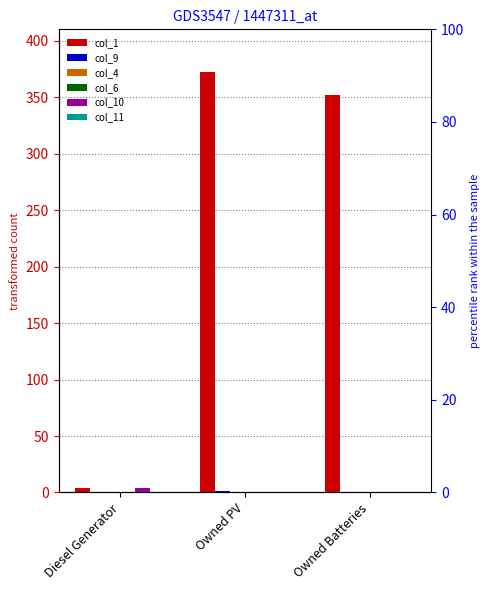

Count the number of data series in this chart.

6